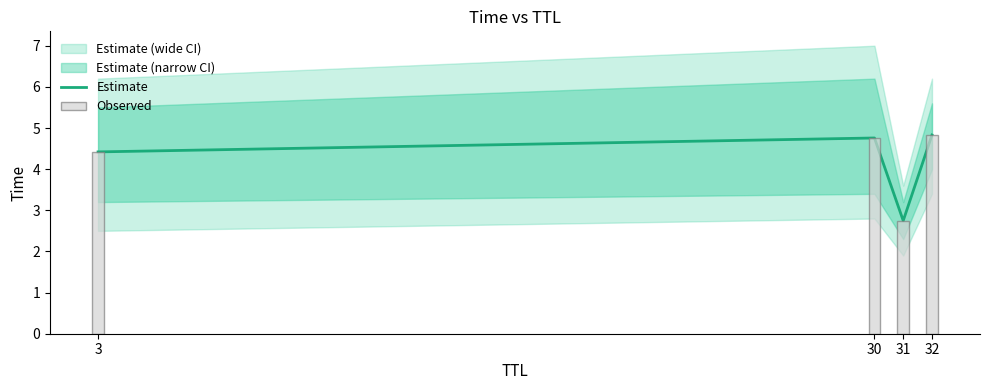

In Estimate, how many points are lower than both neighbors (excluding endpoints)?

1